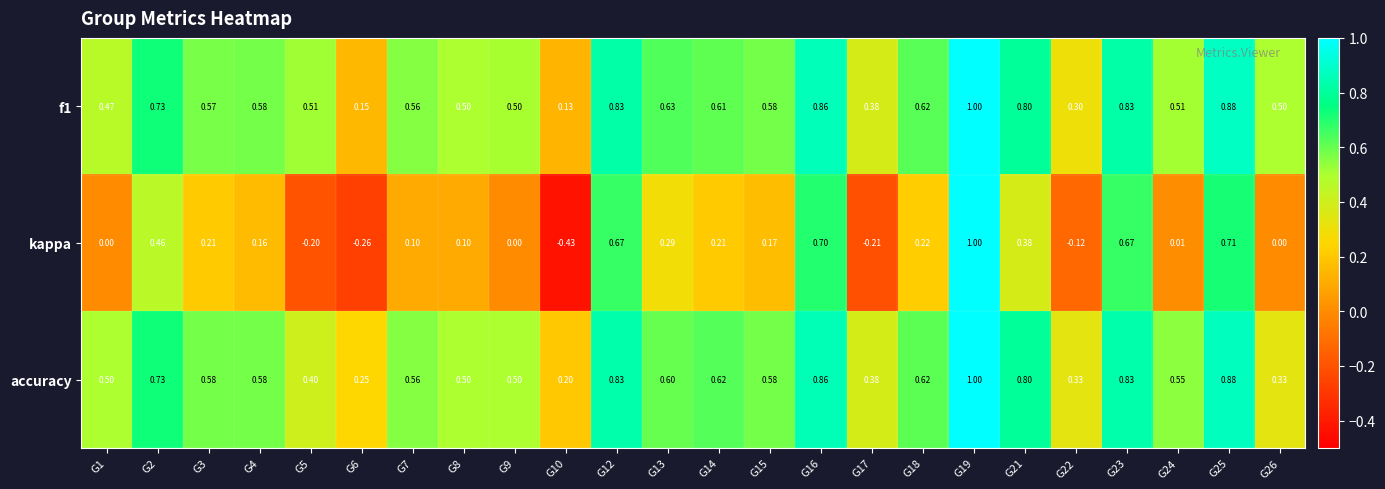

Is the value of accuracy at G25 greater than the value of f1 at G21?

Yes